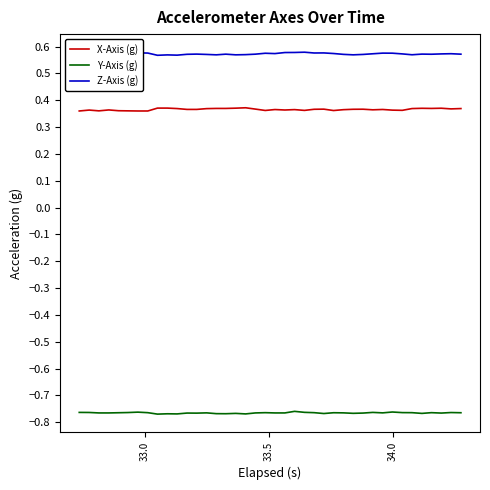

True or false: X-Axis (g) and Y-Axis (g) cross at least once.

False